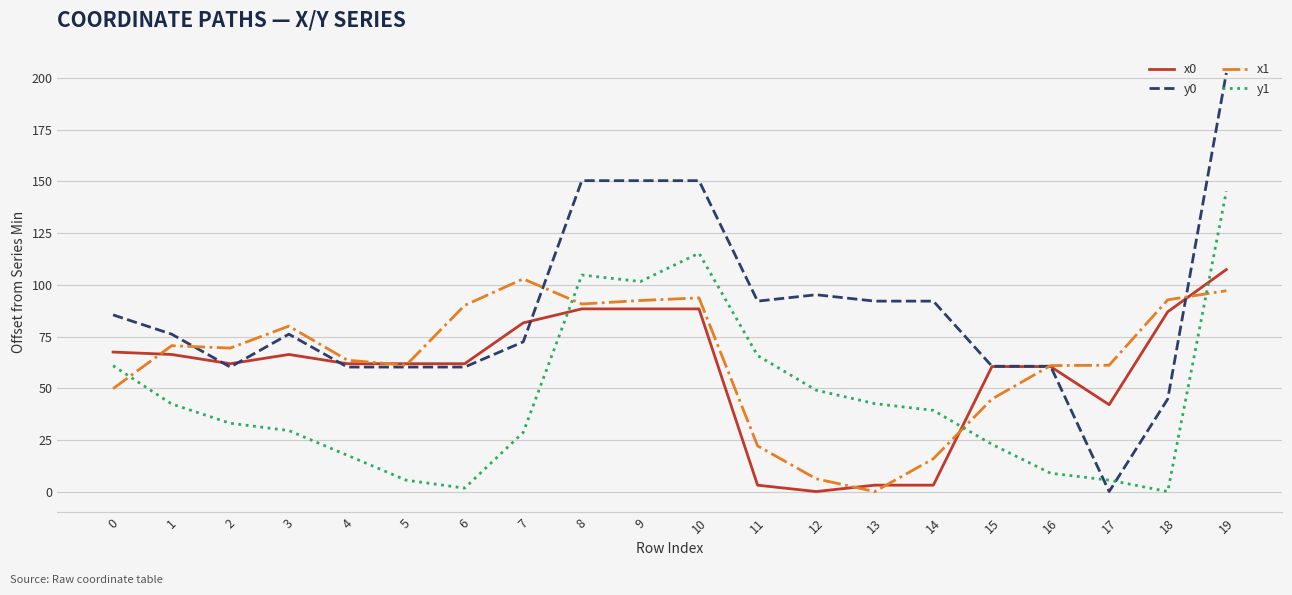

What is the maximum value for x1?

102.9